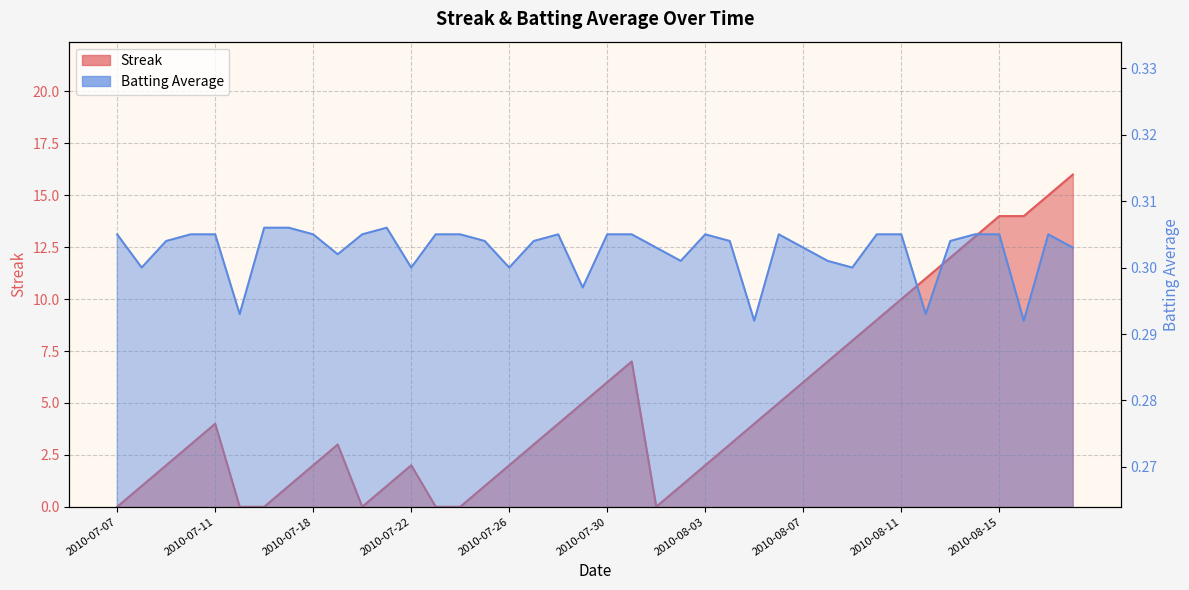

At how many categories does at least one series exceed 9?

8